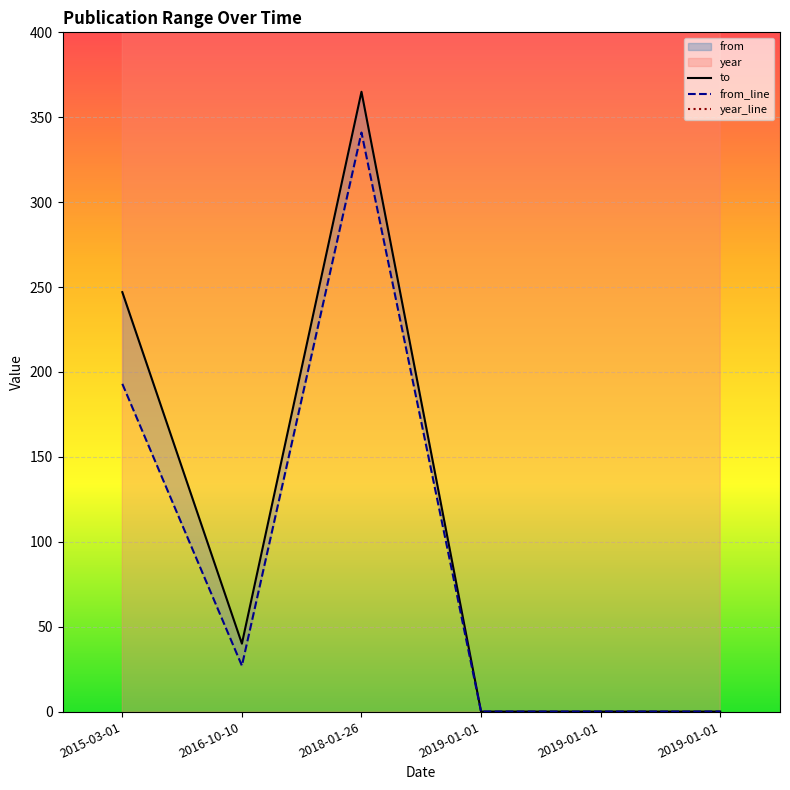

Rank the series by their maximum value, from highest to lowest.

year, to, from